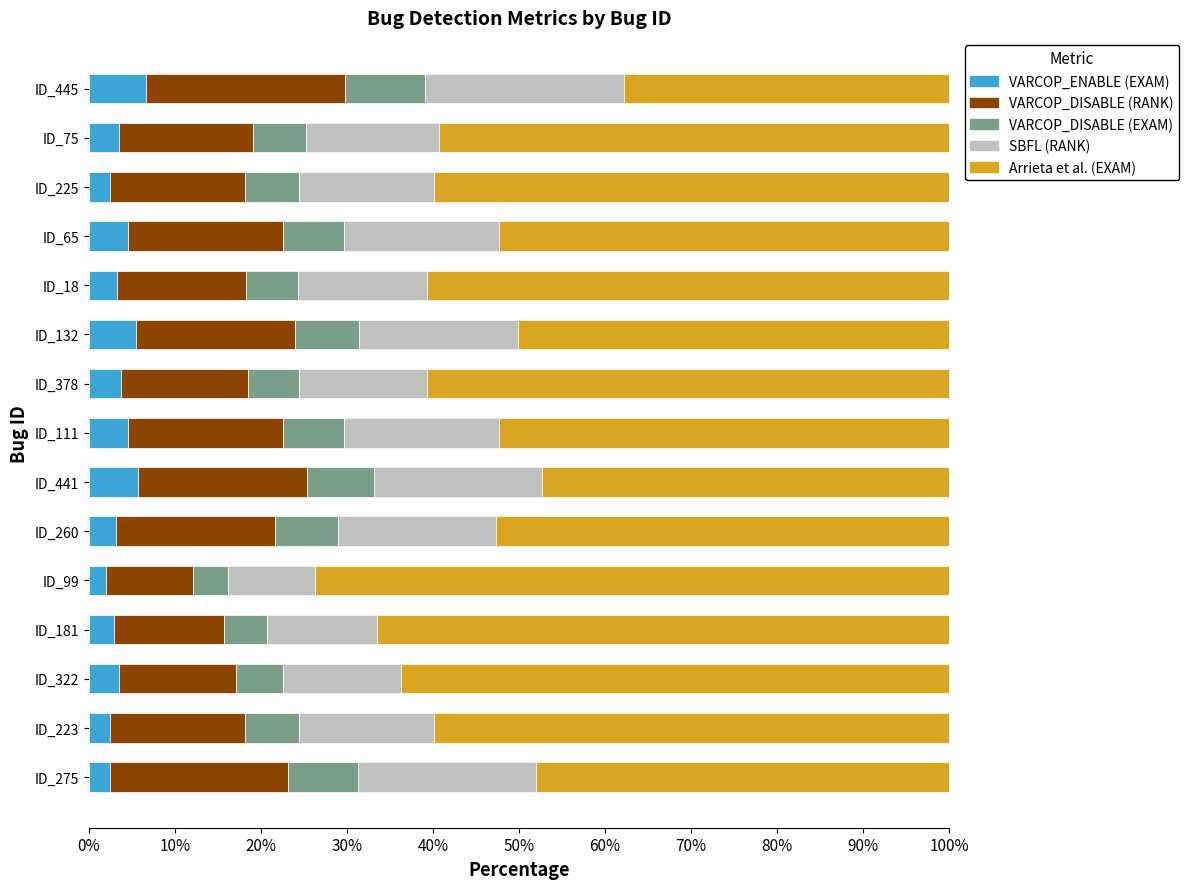

What is the highest value of the VARCOP_ENABLE (EXAM) series?

6.7